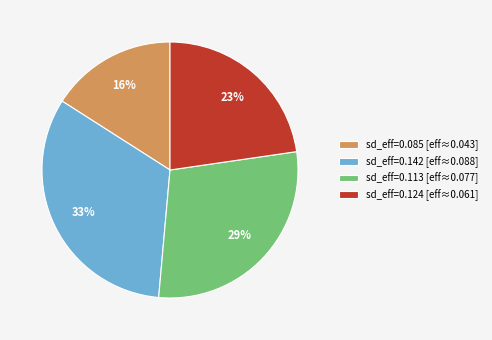

Do sd_eff=0.142 [eff≈0.088] and sd_eff=0.113 [eff≈0.077] together represent more than half of the pie?

Yes